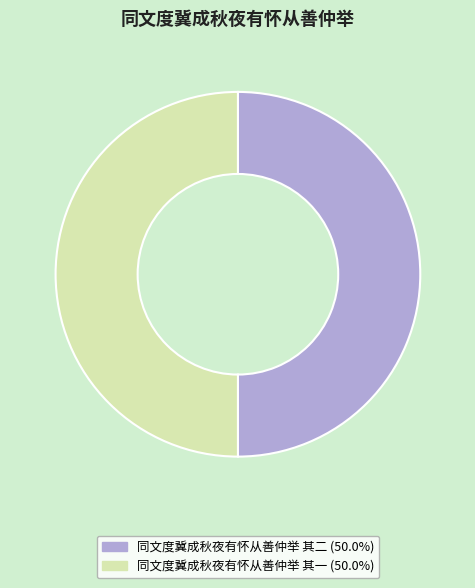

Do 同文度冀成秋夜有怀从善仲举 其二 and 同文度冀成秋夜有怀从善仲举 其一 together represent more than half of the pie?

Yes